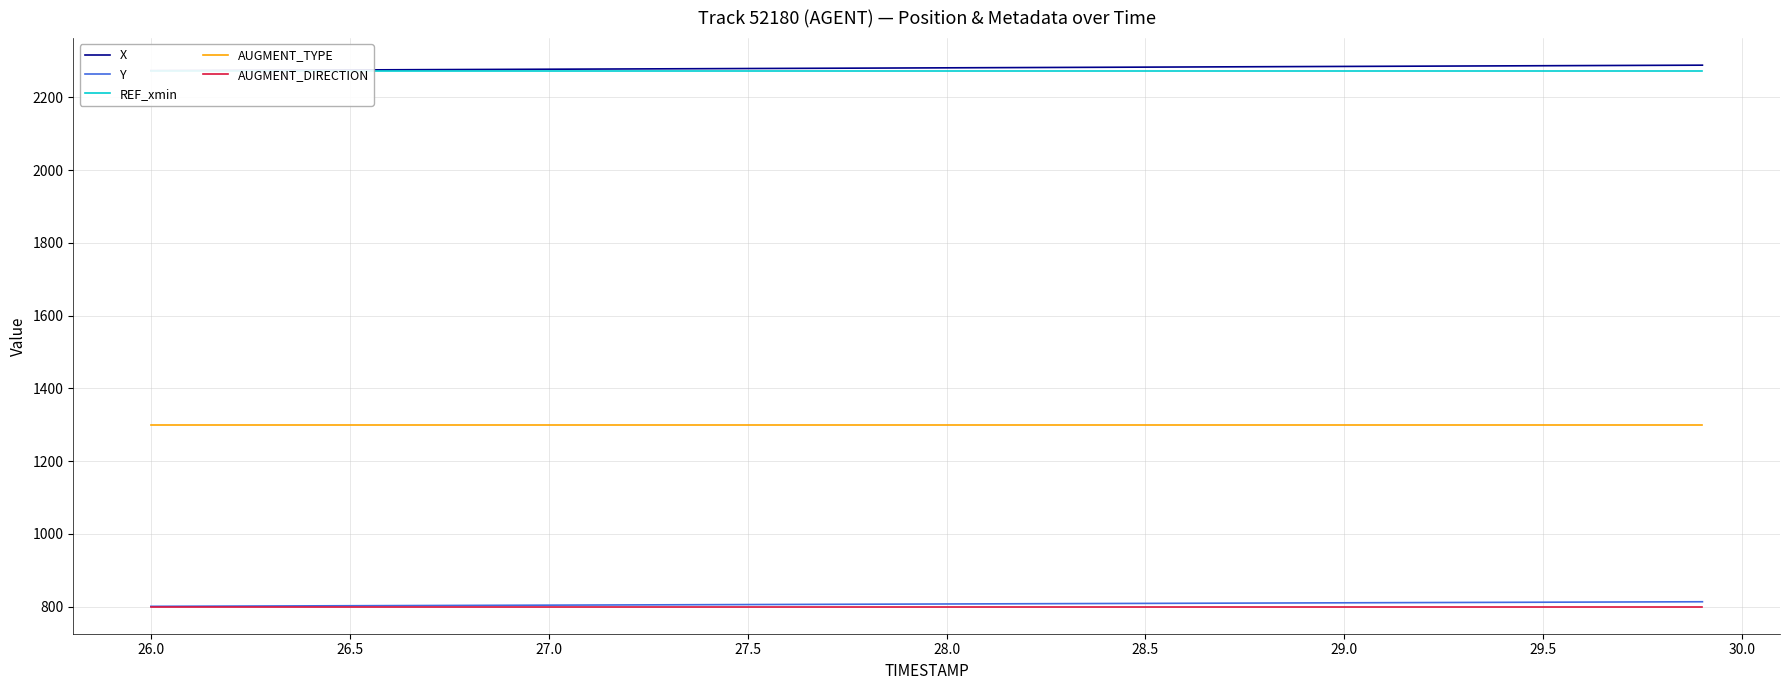

How many lines are shown in the chart?

5